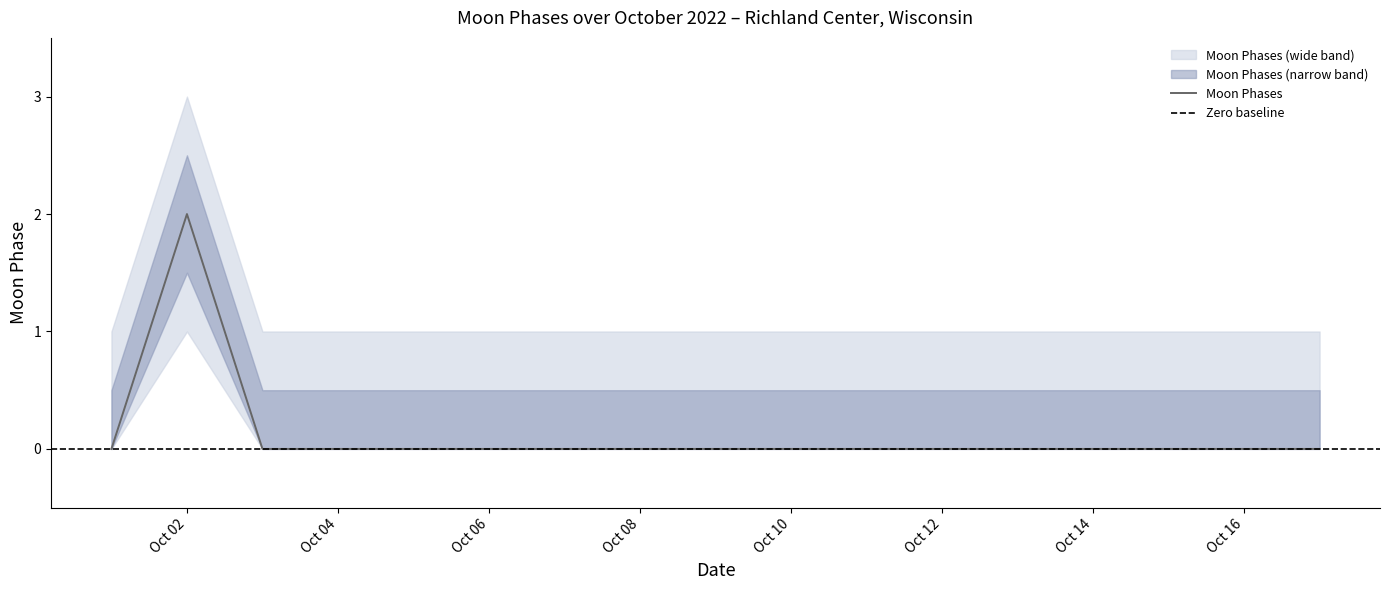

True or false: lower_wide and upper_narrow cross at least once.

False